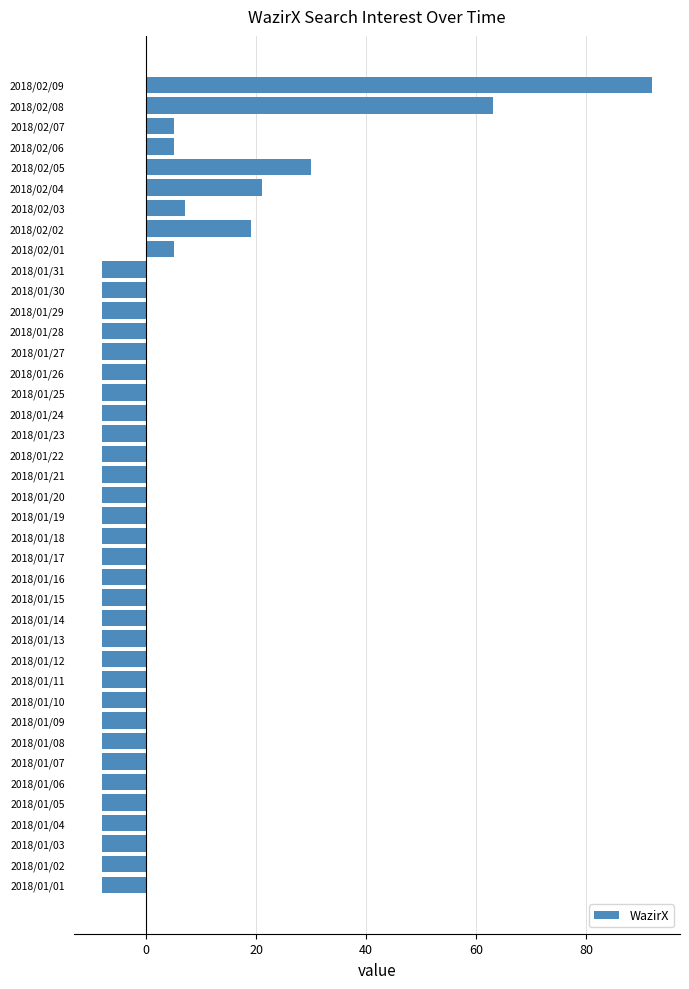

What is the change in value from 2018/01/28 to 2018/02/02?

+27.0